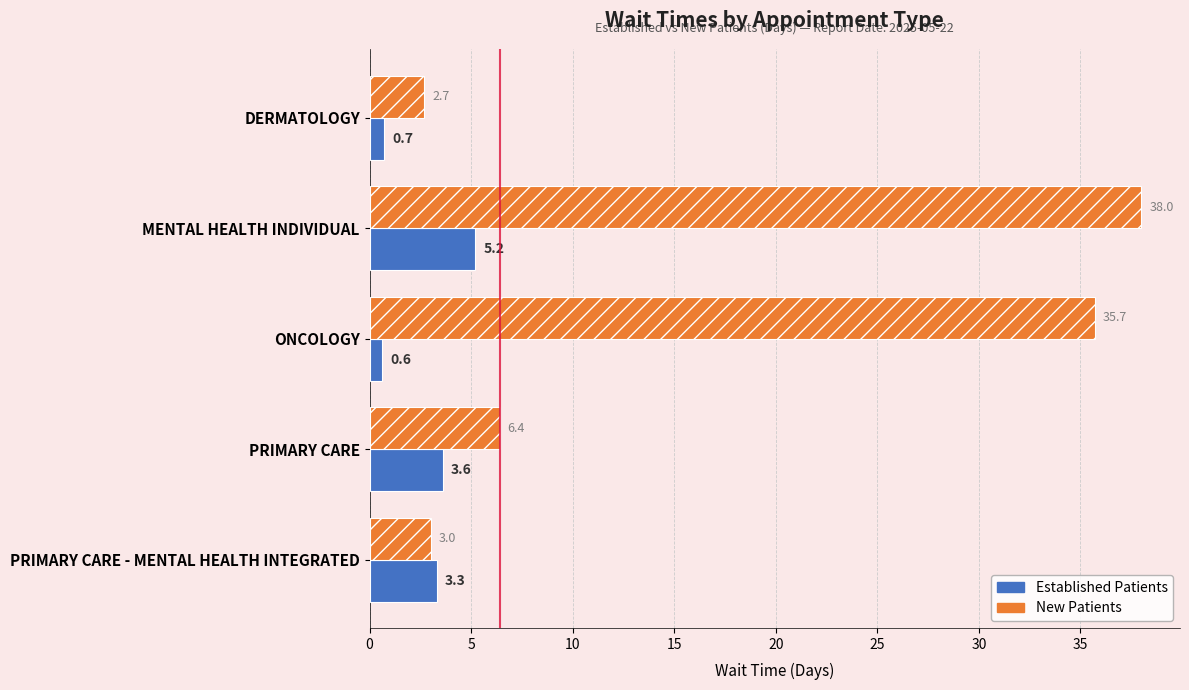

Which category has the highest value across all series?

MENTAL HEALTH INDIVIDUAL